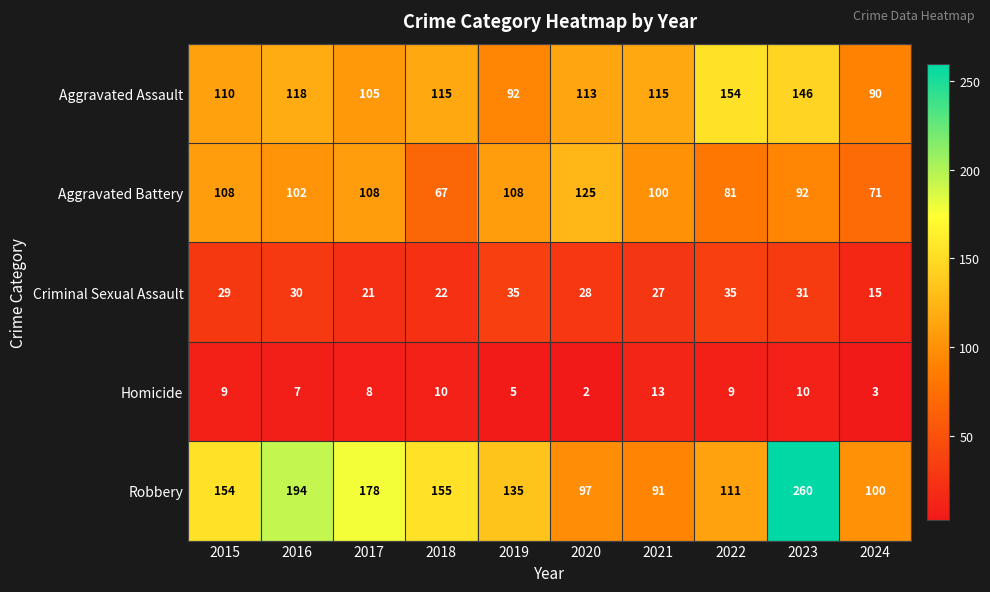

The value of Robbery at 2018 is 155. True or false?

True